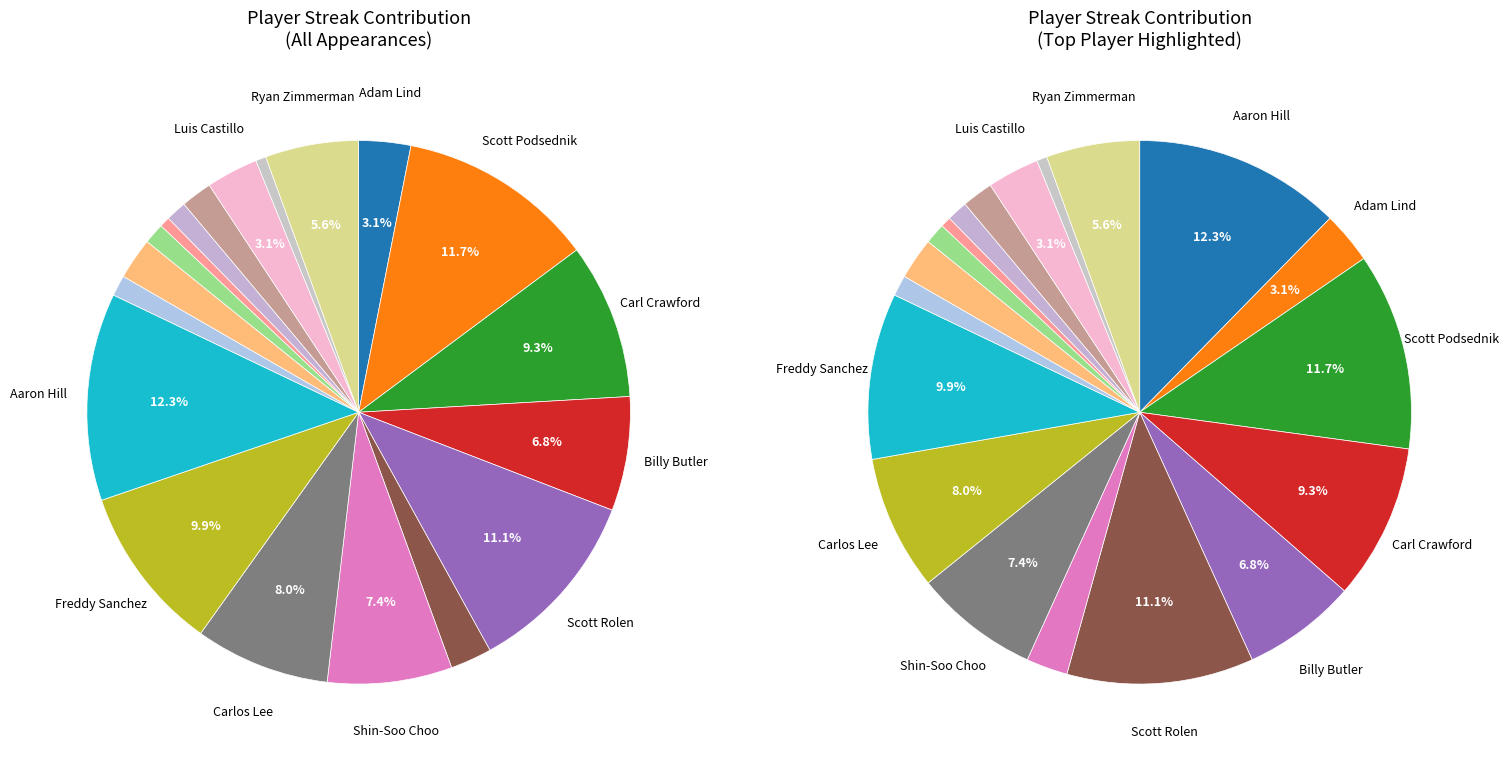

Which category has the biggest portion of the pie?

Aaron Hill